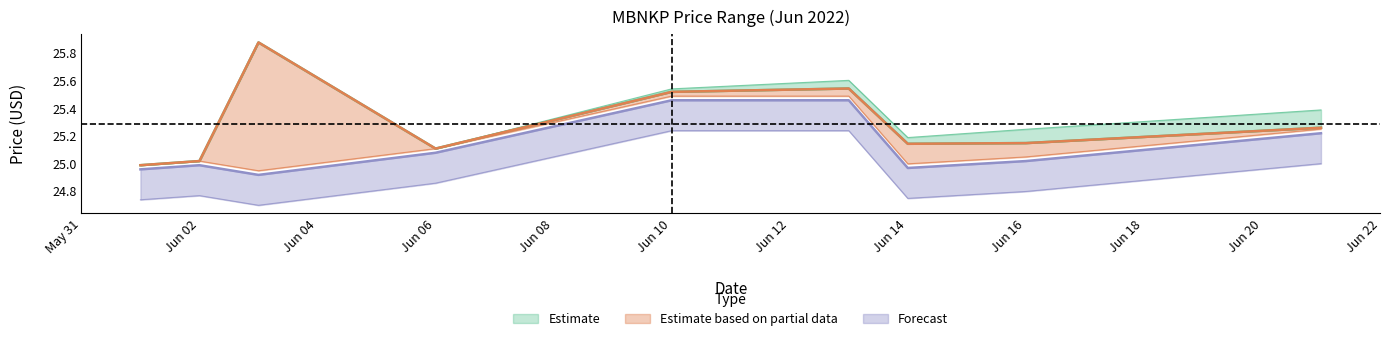

Reading left to right, what are all the values shown in this chart?

high: 25.0	25.0	25.9	25.1	25.5	25.6	25.2	25.2	25.4
close: 25.0	25.0	25.9	25.1	25.5	25.5	25.1	25.1	25.3
low: 25.0	25.0	24.9	25.1	25.5	25.5	25.0	25.1	25.3